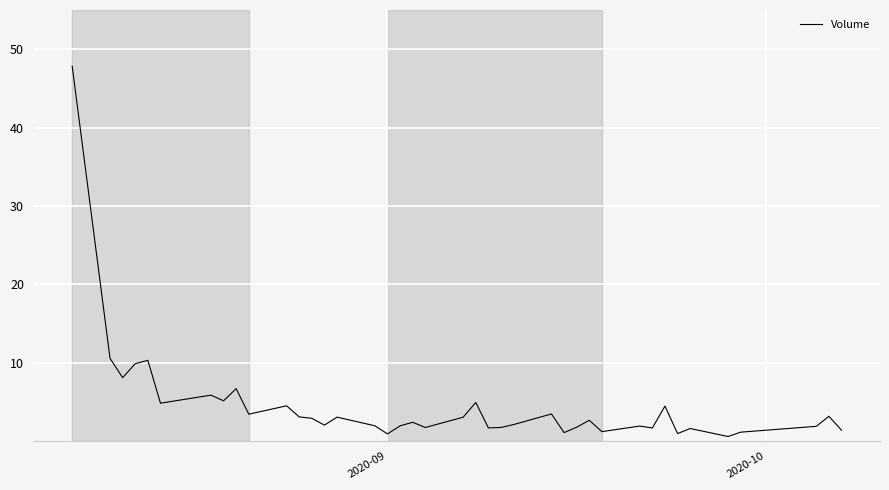

What is the difference between the maximum and minimum values?

47.2